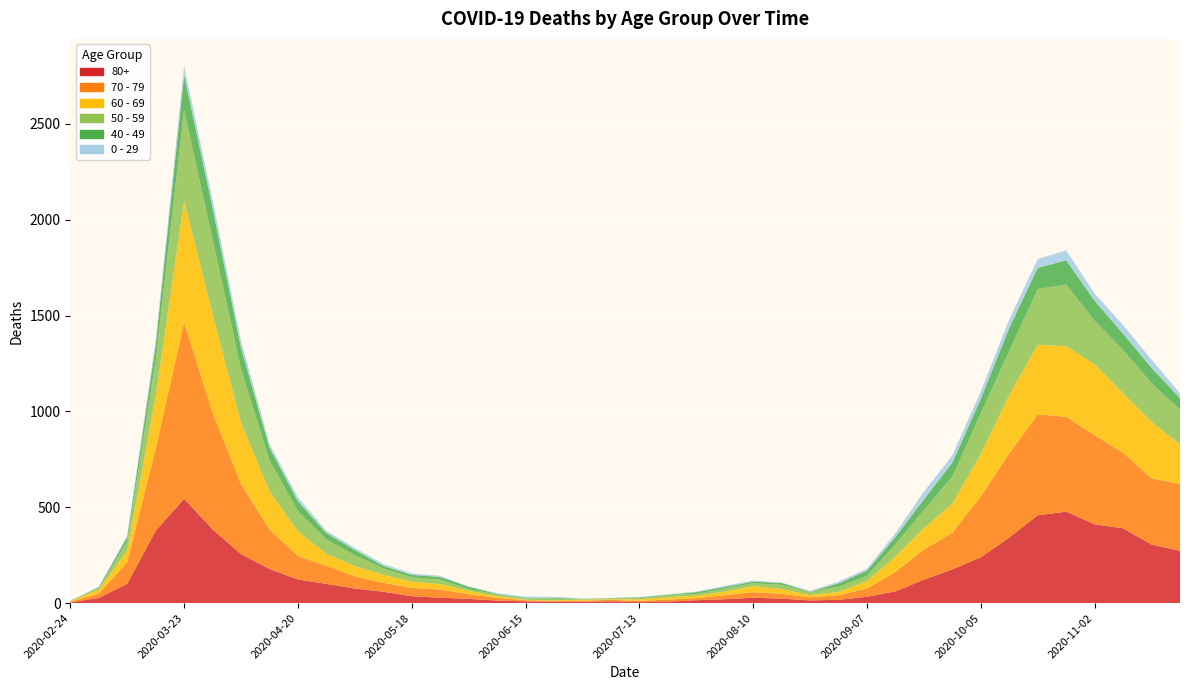

Reading left to right, what are all the values shown in this chart?

80+: 2020-02-24=3	2020-03-02=27	2020-03-09=100	2020-03-16=377	2020-03-23=544	2020-03-30=385	2020-04-06=255	2020-04-13=178	2020-04-20=123	2020-04-27=100	2020-05-04=76	2020-05-11=59	2020-05-18=36	2020-05-25=28	2020-06-01=22	2020-06-08=13	2020-06-15=9	2020-06-22=6	2020-06-29=7	2020-07-06=9	2020-07-13=5	2020-07-20=7	2020-07-27=15	2020-08-03=20	2020-08-10=28	2020-08-17=23	2020-08-24=14	2020-08-31=17	2020-09-07=33	2020-09-14=61	2020-09-21=122	2020-09-28=176	2020-10-05=239	2020-10-12=342	2020-10-19=458	2020-10-26=477	2020-11-02=411	2020-11-09=390	2020-11-16=305	2020-11-23=273
70 - 79: 2020-02-24=4	2020-03-02=22	2020-03-09=113	2020-03-16=427	2020-03-23=920	2020-03-30=608	2020-04-06=365	2020-04-13=206	2020-04-20=123	2020-04-27=94	2020-05-04=63	2020-05-11=47	2020-05-18=43	2020-05-25=43	2020-06-01=24	2020-06-08=14	2020-06-15=6	2020-06-22=5	2020-06-29=5	2020-07-06=8	2020-07-13=7	2020-07-20=11	2020-07-27=11	2020-08-03=21	2020-08-10=29	2020-08-17=25	2020-08-24=16	2020-08-31=24	2020-09-07=43	2020-09-14=102	2020-09-21=157	2020-09-28=191	2020-10-05=318	2020-10-12=439	2020-10-19=526	2020-10-26=495	2020-11-02=464	2020-11-09=394	2020-11-16=346	2020-11-23=348
60 - 69: 2020-02-24=2	2020-03-02=22	2020-03-09=61	2020-03-16=272	2020-03-23=634	2020-03-30=514	2020-04-06=320	2020-04-13=199	2020-04-20=128	2020-04-27=63	2020-05-04=54	2020-05-11=42	2020-05-18=33	2020-05-25=28	2020-06-01=18	2020-06-08=8	2020-06-15=3	2020-06-22=3	2020-06-29=6	2020-07-06=3	2020-07-13=8	2020-07-20=12	2020-07-27=13	2020-08-03=19	2020-08-10=31	2020-08-17=25	2020-08-24=12	2020-08-31=17	2020-09-07=39	2020-09-14=80	2020-09-21=112	2020-09-28=152	2020-10-05=221	2020-10-12=305	2020-10-19=364	2020-10-26=368	2020-11-02=370	2020-11-09=310	2020-11-16=294	2020-11-23=206
50 - 59: 2020-02-24=3	2020-03-02=7	2020-03-09=48	2020-03-16=190	2020-03-23=475	2020-03-30=392	2020-04-06=281	2020-04-13=163	2020-04-20=106	2020-04-27=75	2020-05-04=57	2020-05-11=33	2020-05-18=23	2020-05-25=23	2020-06-01=9	2020-06-08=10	2020-06-15=8	2020-06-22=9	2020-06-29=3	2020-07-06=5	2020-07-13=6	2020-07-20=12	2020-07-27=8	2020-08-03=16	2020-08-10=16	2020-08-17=22	2020-08-24=15	2020-08-31=28	2020-09-07=28	2020-09-14=64	2020-09-21=95	2020-09-28=142	2020-10-05=212	2020-10-12=230	2020-10-19=290	2020-10-26=322	2020-11-02=227	2020-11-09=228	2020-11-16=202	2020-11-23=182
40 - 49: 2020-02-24=0	2020-03-02=5	2020-03-09=21	2020-03-16=79	2020-03-23=183	2020-03-30=163	2020-04-06=111	2020-04-13=66	2020-04-20=51	2020-04-27=33	2020-05-04=27	2020-05-11=13	2020-05-18=12	2020-05-25=14	2020-06-01=12	2020-06-08=3	2020-06-15=2	2020-06-22=5	2020-06-29=1	2020-07-06=1	2020-07-13=4	2020-07-20=2	2020-07-27=10	2020-08-03=8	2020-08-10=8	2020-08-17=10	2020-08-24=2	2020-08-31=17	2020-09-07=26	2020-09-14=38	2020-09-21=55	2020-09-28=72	2020-10-05=76	2020-10-12=120	2020-10-19=111	2020-10-26=126	2020-11-02=105	2020-11-09=83	2020-11-16=80	2020-11-23=60
0 - 29: 2020-02-24=1	2020-03-02=0	2020-03-09=10	2020-03-16=25	2020-03-23=47	2020-03-30=42	2020-04-06=36	2020-04-13=19	2020-04-20=20	2020-04-27=12	2020-05-04=11	2020-05-11=10	2020-05-18=8	2020-05-25=6	2020-06-01=2	2020-06-08=4	2020-06-15=6	2020-06-22=5	2020-06-29=2	2020-07-06=1	2020-07-13=2	2020-07-20=1	2020-07-27=3	2020-08-03=6	2020-08-10=6	2020-08-17=2	2020-08-24=5	2020-08-31=9	2020-09-07=11	2020-09-14=20	2020-09-21=40	2020-09-28=38	2020-10-05=39	2020-10-12=44	2020-10-19=46	2020-10-26=52	2020-11-02=38	2020-11-09=45	2020-11-16=43	2020-11-23=25